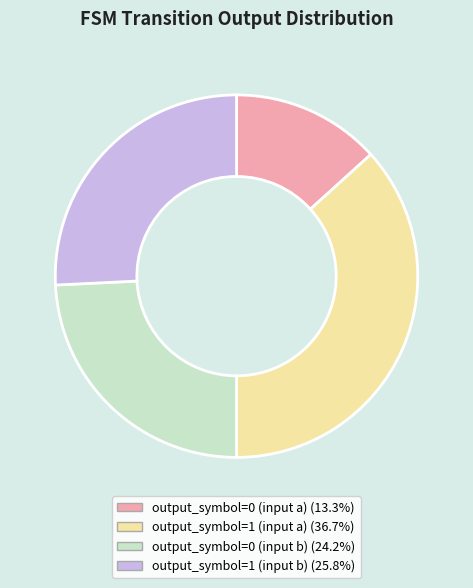

True or false: output_symbol=1 (input a) accounts for 24% of the total.

False